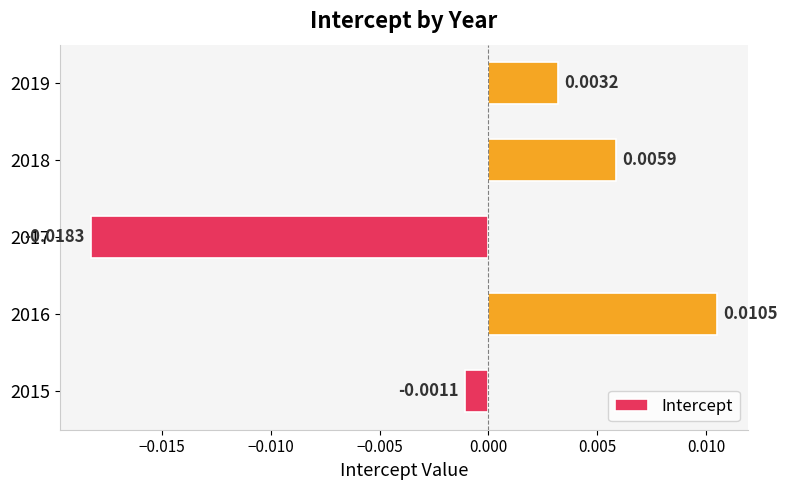

List the labels in order of value, largest first.

2016, 2018, 2019, 2015, 2017